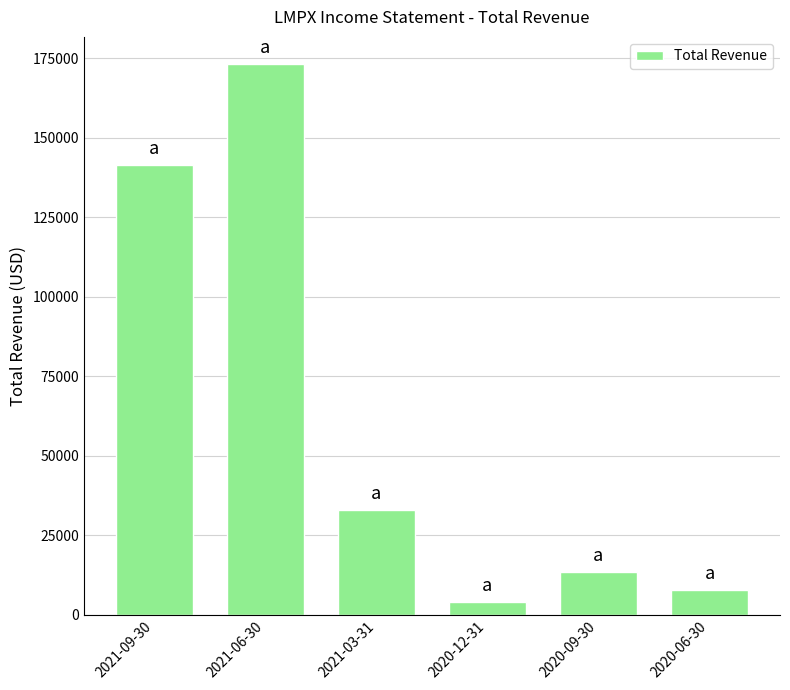

List the labels in order of value, smallest first.

2020-12-31, 2020-06-30, 2020-09-30, 2021-03-31, 2021-09-30, 2021-06-30